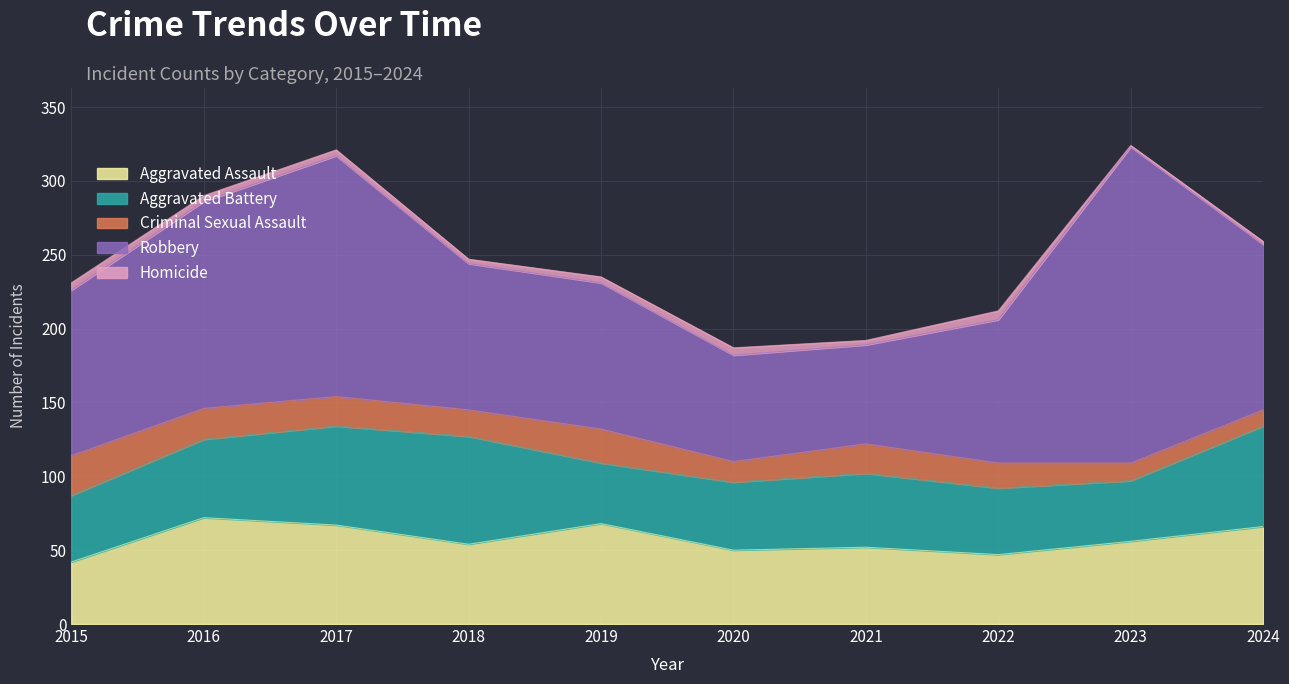

True or false: Robbery and Criminal Sexual Assault cross at least once.

False